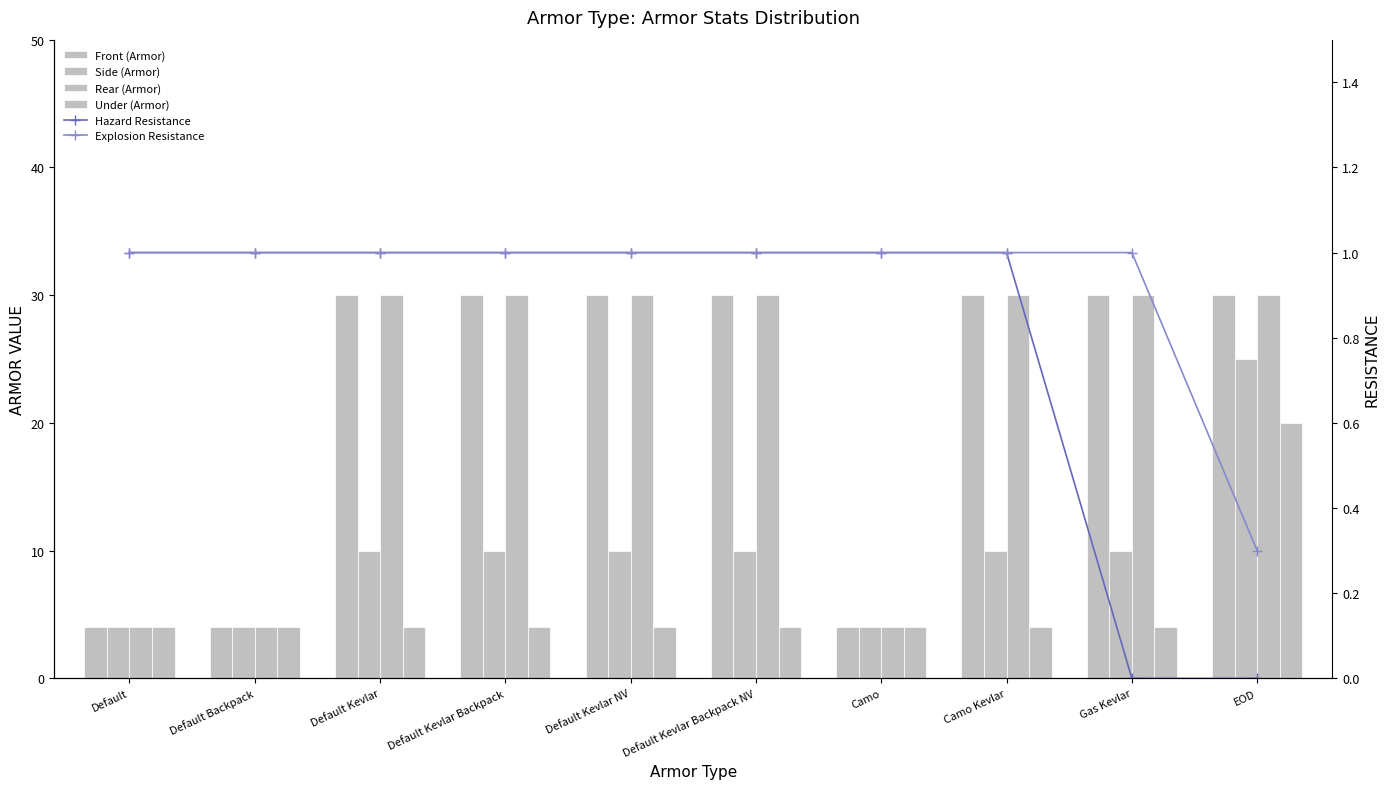

Which series has the largest range (max minus min)?

Front (Armor)